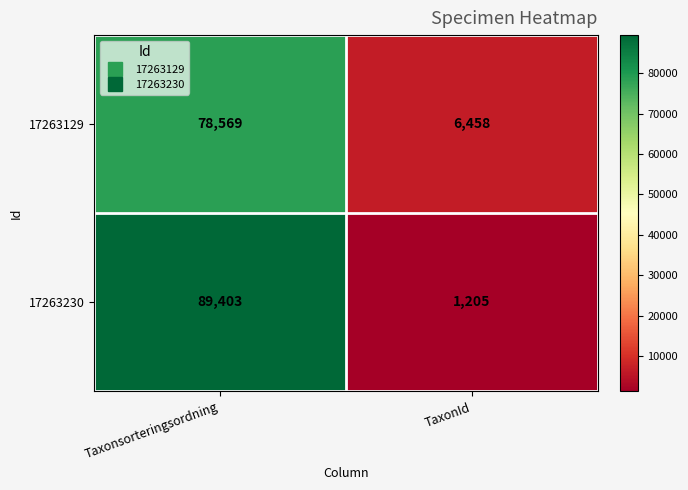

What is the maximum value shown in the chart?

89403